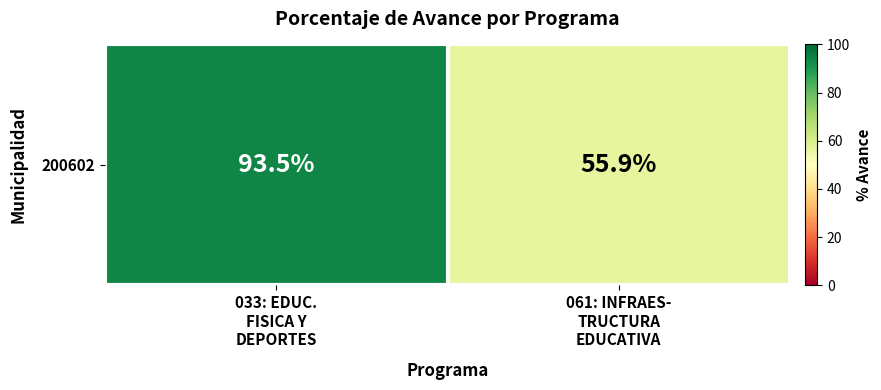

How many values exceed 93?

1